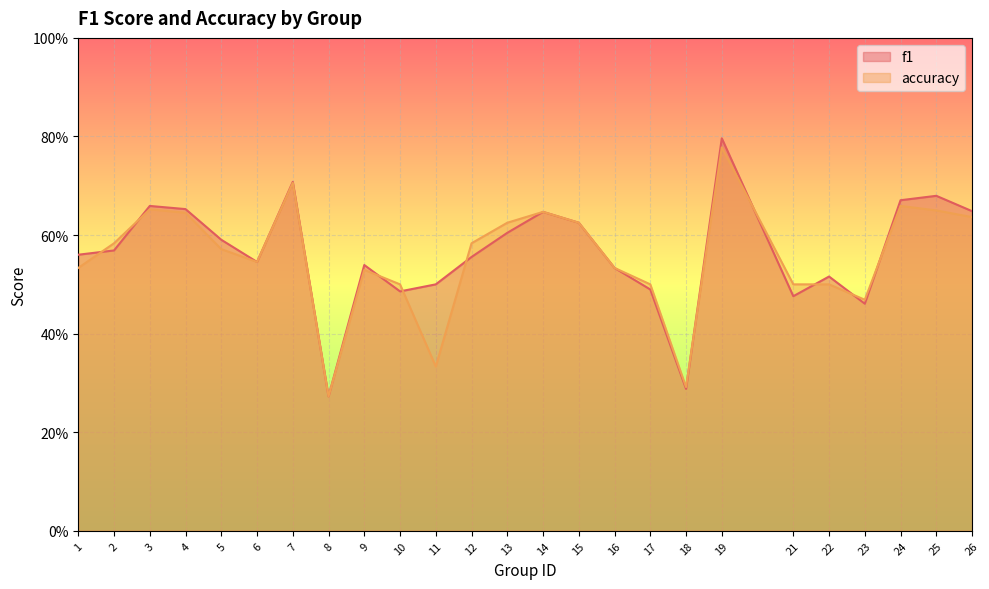

In accuracy, how many points are higher than both neighbors (excluding endpoints)?

6